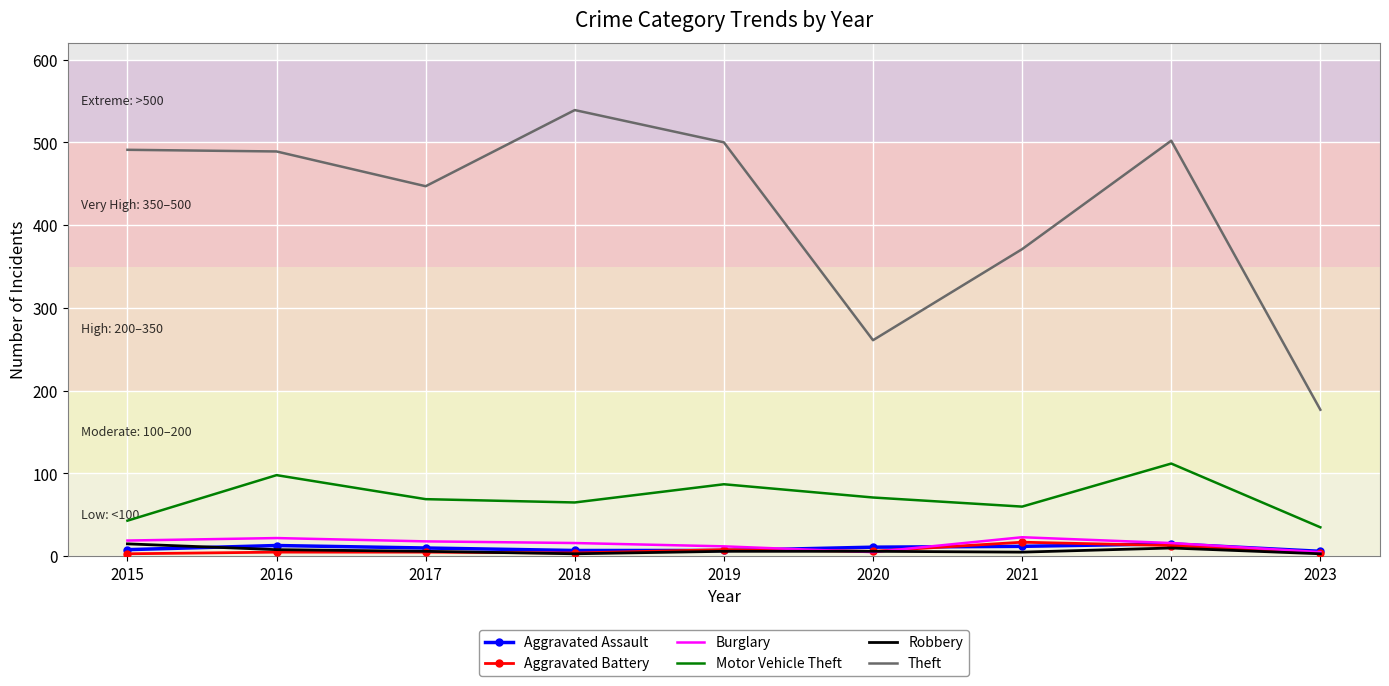

What is the spread (max minus min) of values at 2021?

366